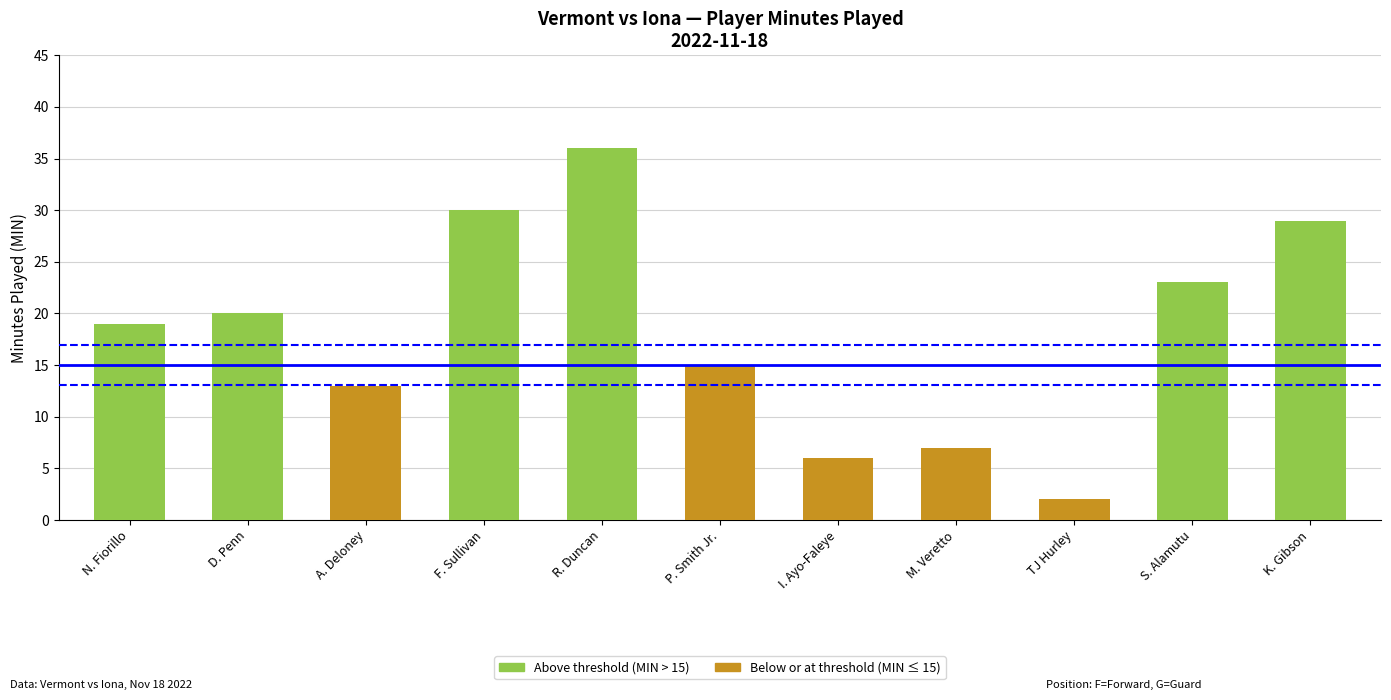

True or false: the data shows 2 at TJ Hurley.

True